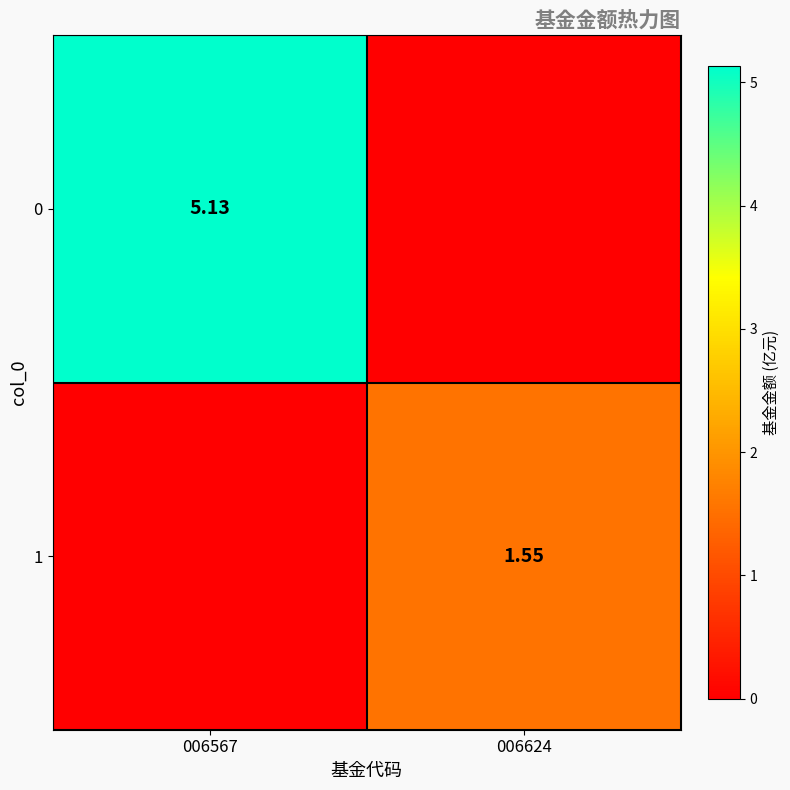

True or false: 1 has a value of 2.7 at 006624.

False